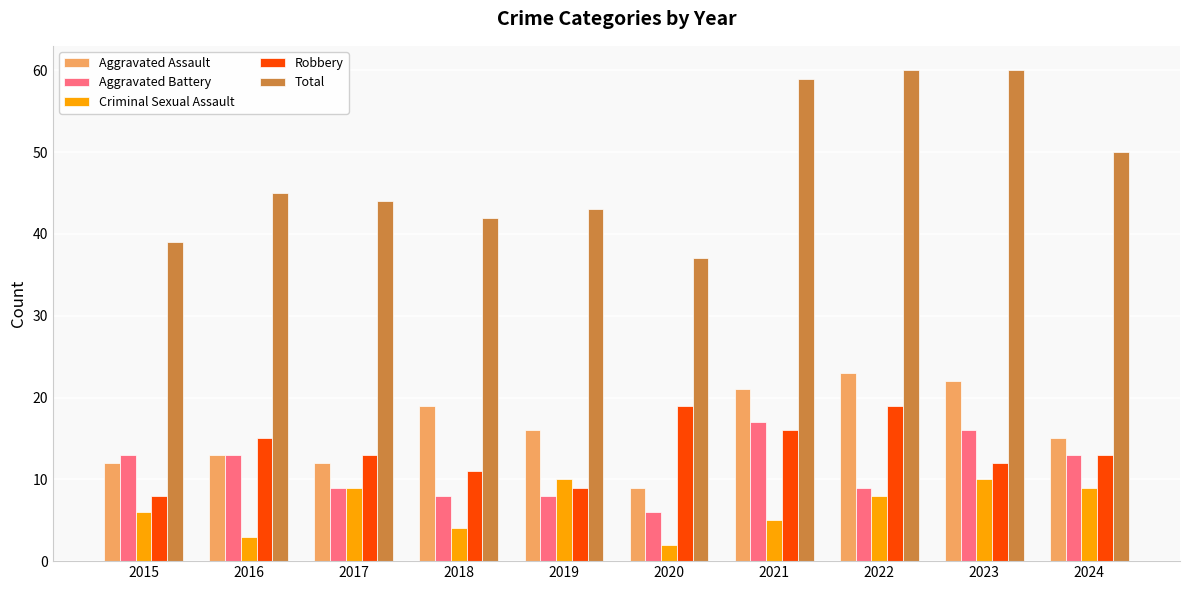

Is it true that Aggravated Assault equals 6 at 2017?

False